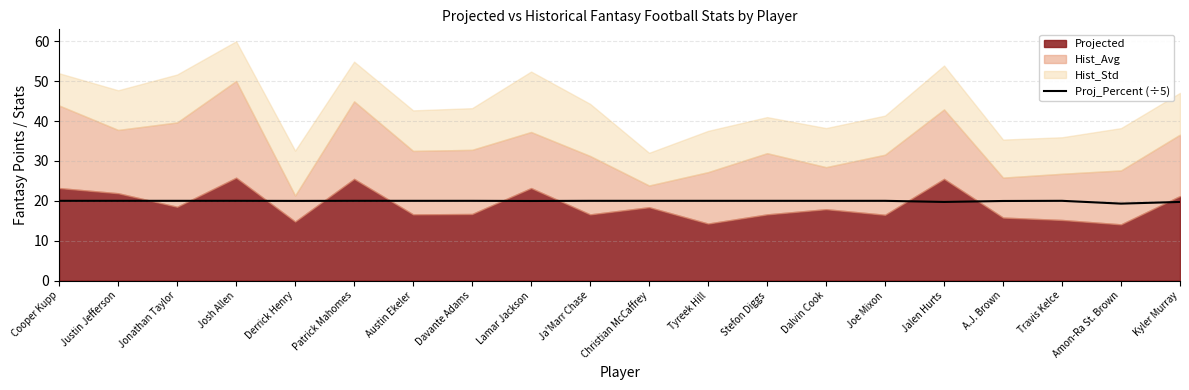

The Proj_Percent (÷5) series shows 34.8 at Dalvin Cook. True or false?

False